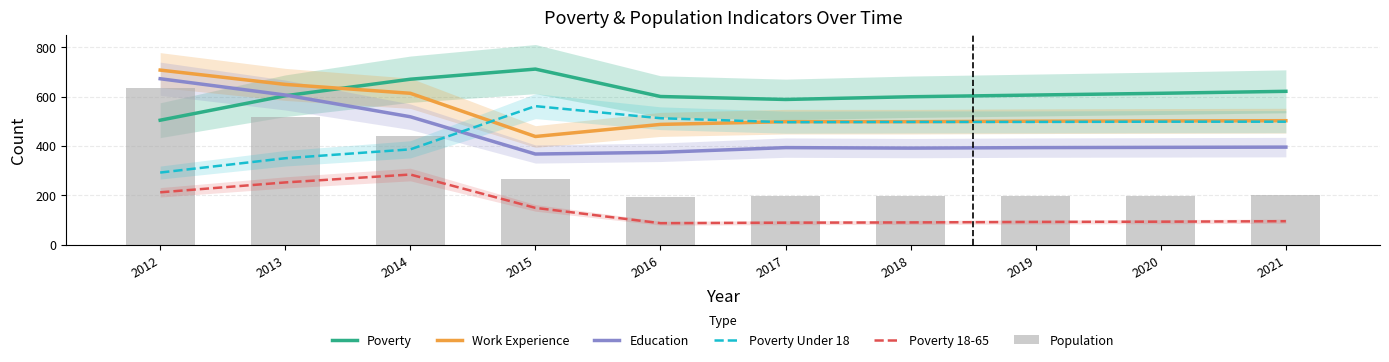

Reading left to right, what are all the values shown in this chart?

Poverty: 2012=504	2013=603	2014=670	2015=711	2016=600	2017=588	2018=599	2019=606	2020=613	2021=621
Work Experience: 2012=707	2013=649	2014=613	2015=438	2016=487	2017=498	2018=498	2019=500	2020=501	2021=502
Education: 2012=672	2013=606	2014=518	2015=367	2016=374	2017=393	2018=391	2019=393	2020=394	2021=395
Poverty Under 18: 2012=292	2013=350	2014=386	2015=561	2016=512	2017=496	2018=497	2019=497	2020=498	2021=498
Poverty 18-65: 2012=212	2013=252	2014=284	2015=149	2016=87	2017=89	2018=90	2019=92	2020=93	2021=95
Population: 2012=636	2013=519	2014=440	2015=267	2016=195	2017=198	2018=198	2019=199	2020=199	2021=200